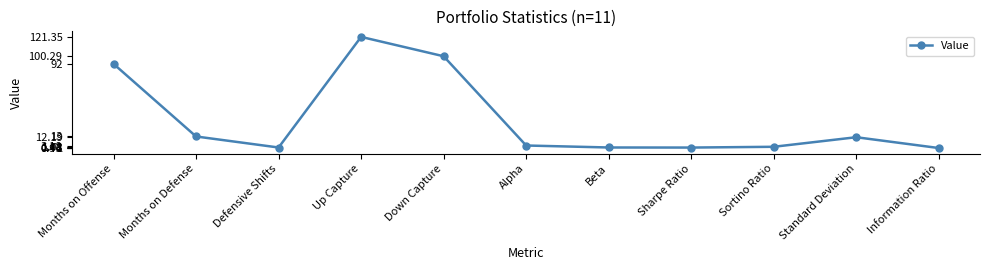

What is the difference between the maximum and second lowest values?

120.4